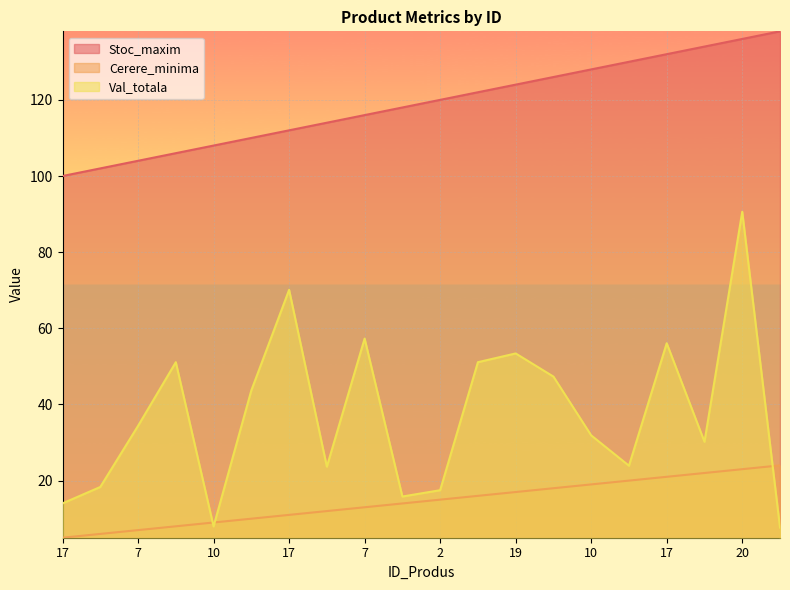

How many series are shown in this chart?

3